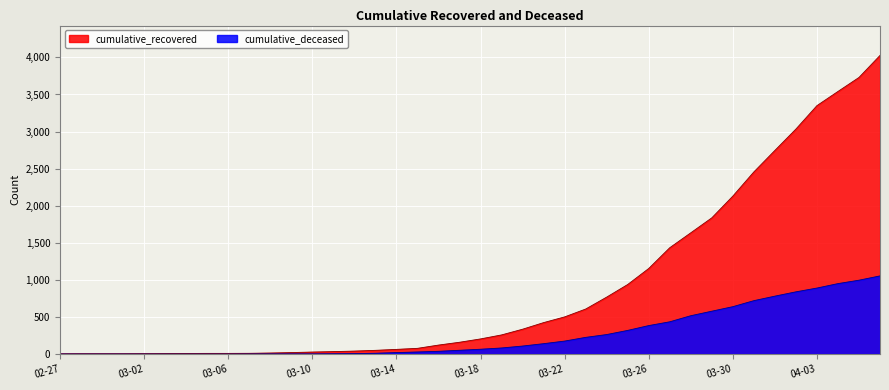

The cumulative_recovered series shows 4 at 2020-02-28. True or false?

True